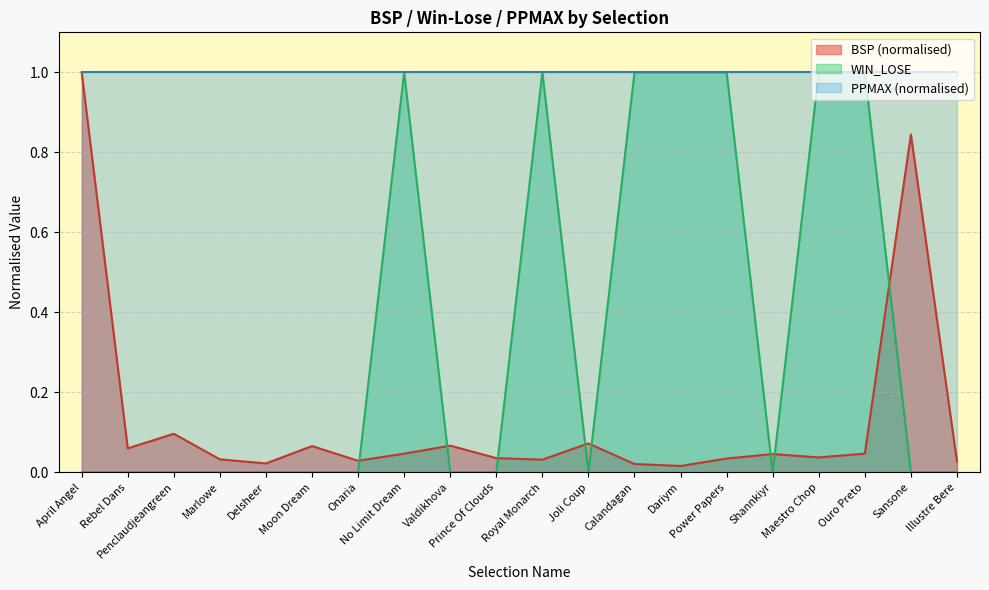

True or false: WIN_LOSE and BSP (normalised) intersect in this chart.

True